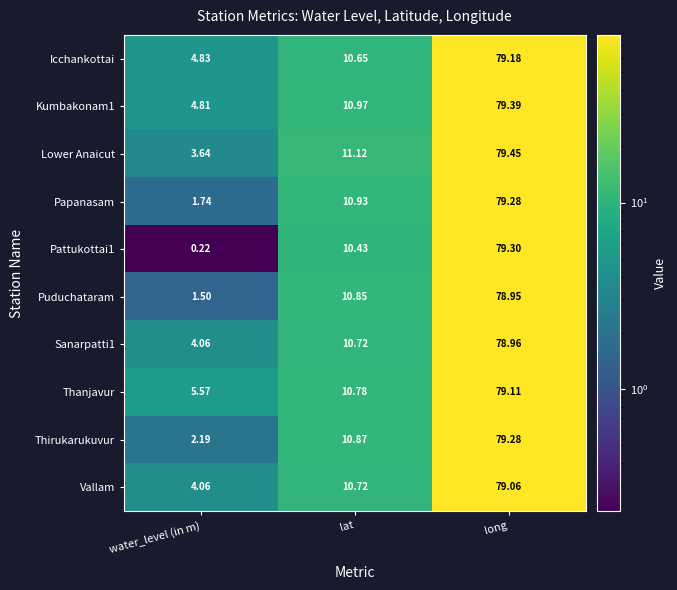

Which category has the highest value across all series?

long